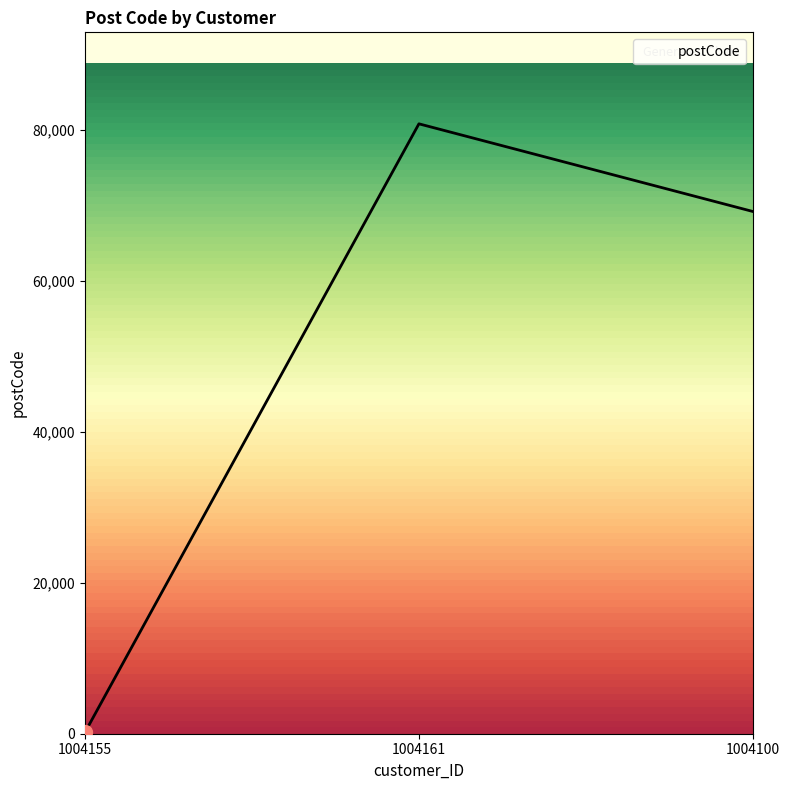

At which category does the chart reach its minimum across all series?

1004155